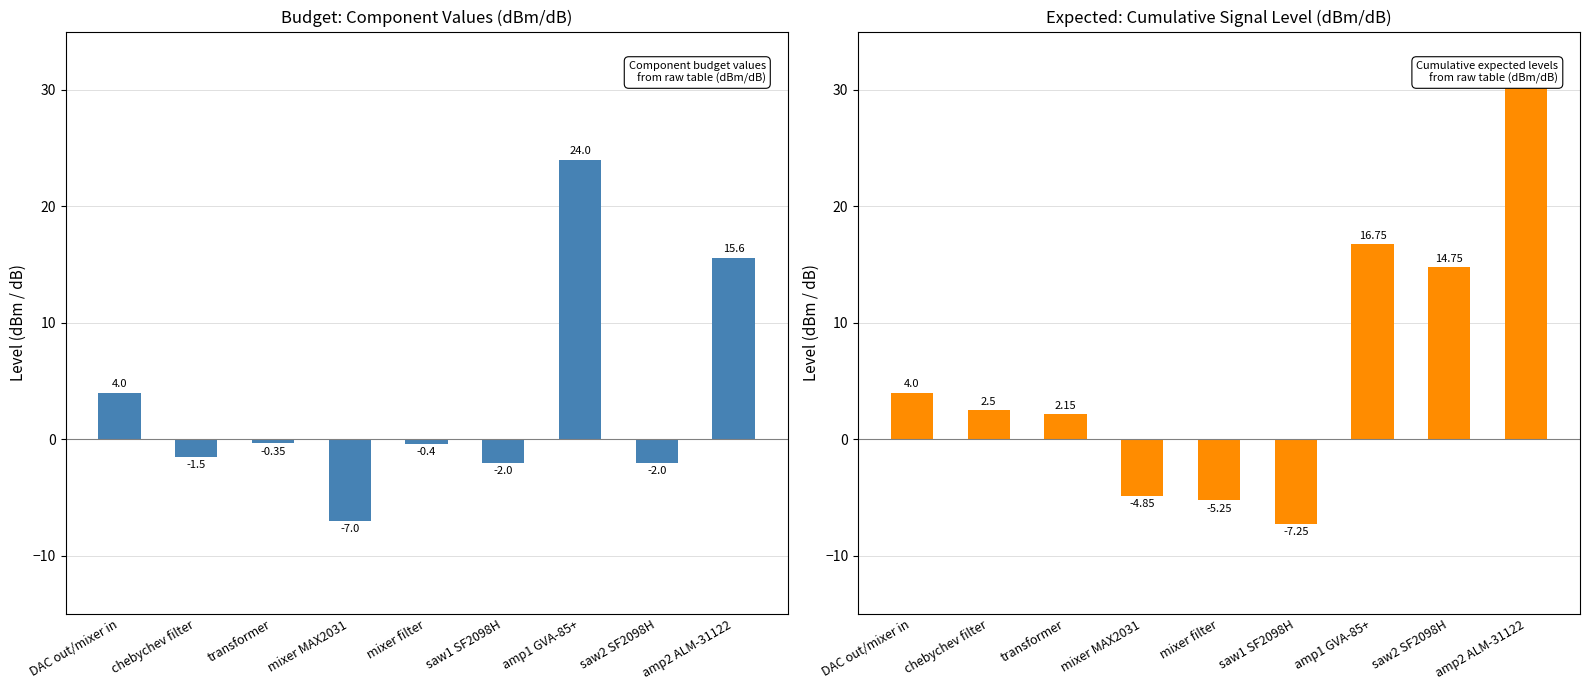

At which label does budget reach its minimum?

mixer MAX2031